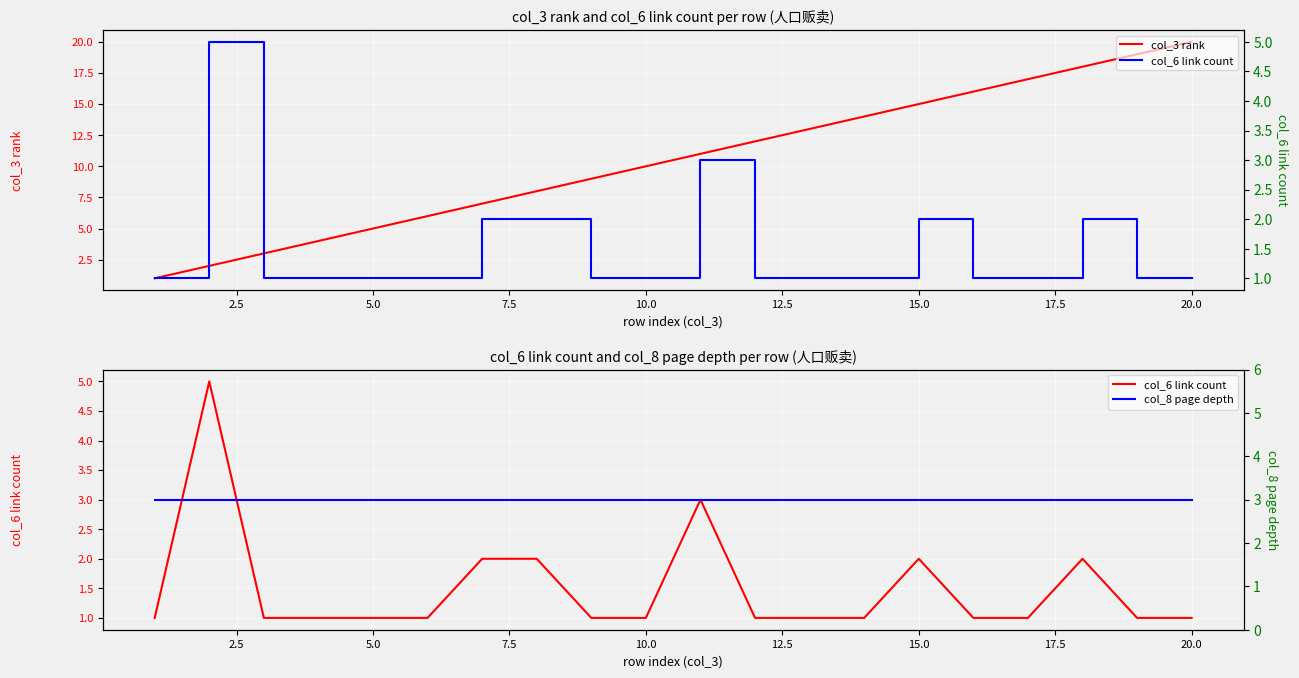

What is the maximum value for col_6 link count?

5